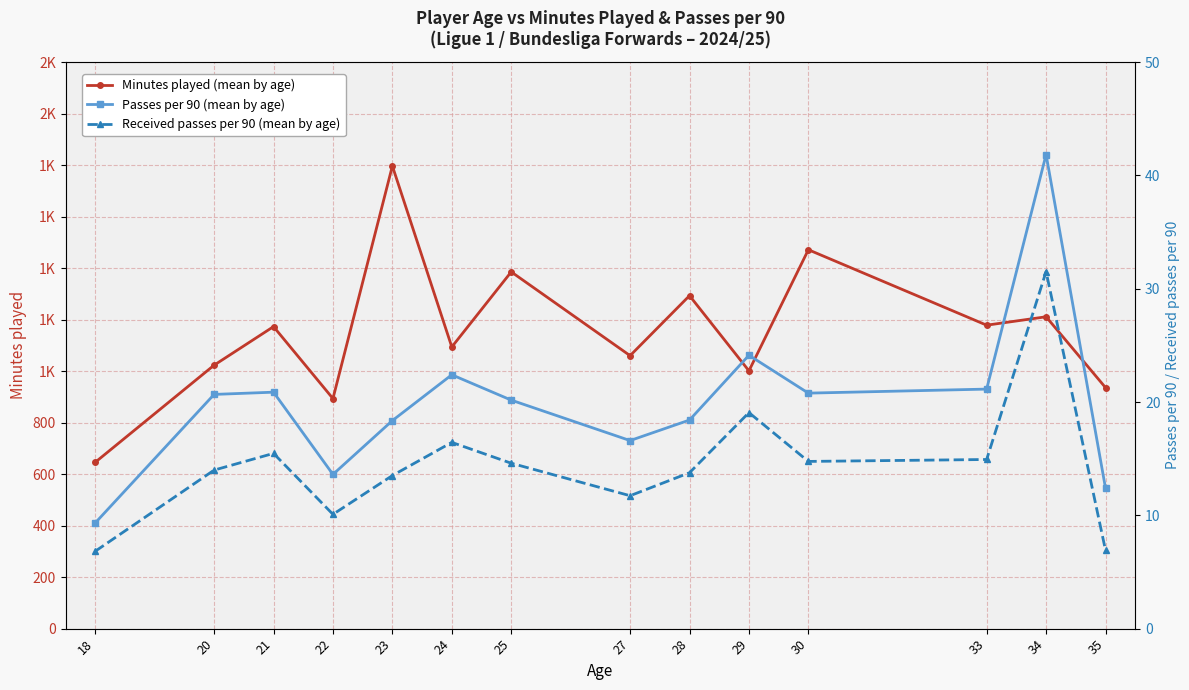

Which category has the highest value in the Received passes per 90 (mean by age) series?

34